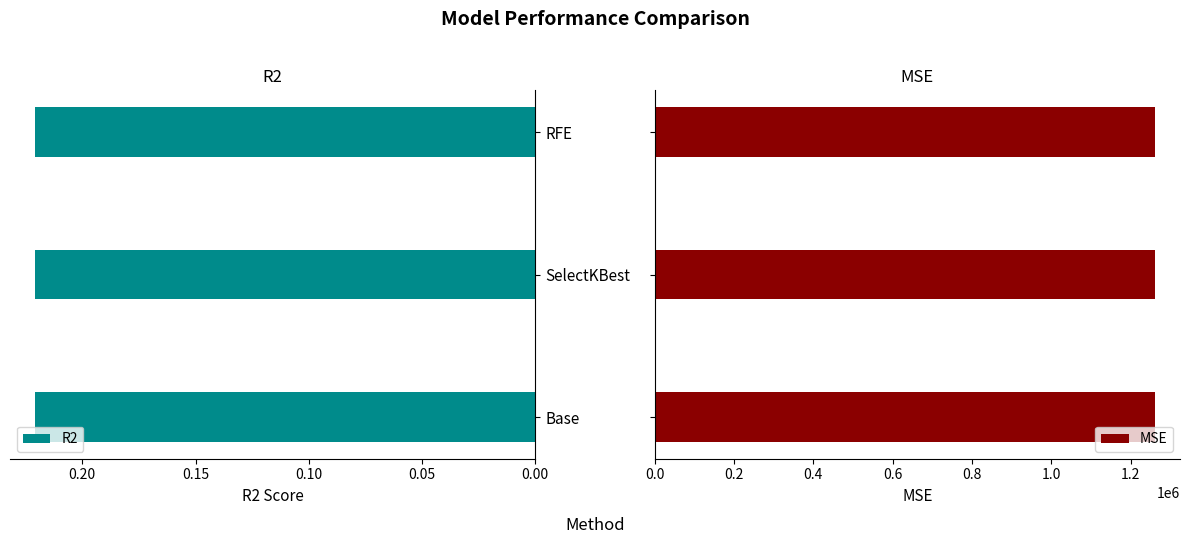

What is the average value of the R2 series?

0.2